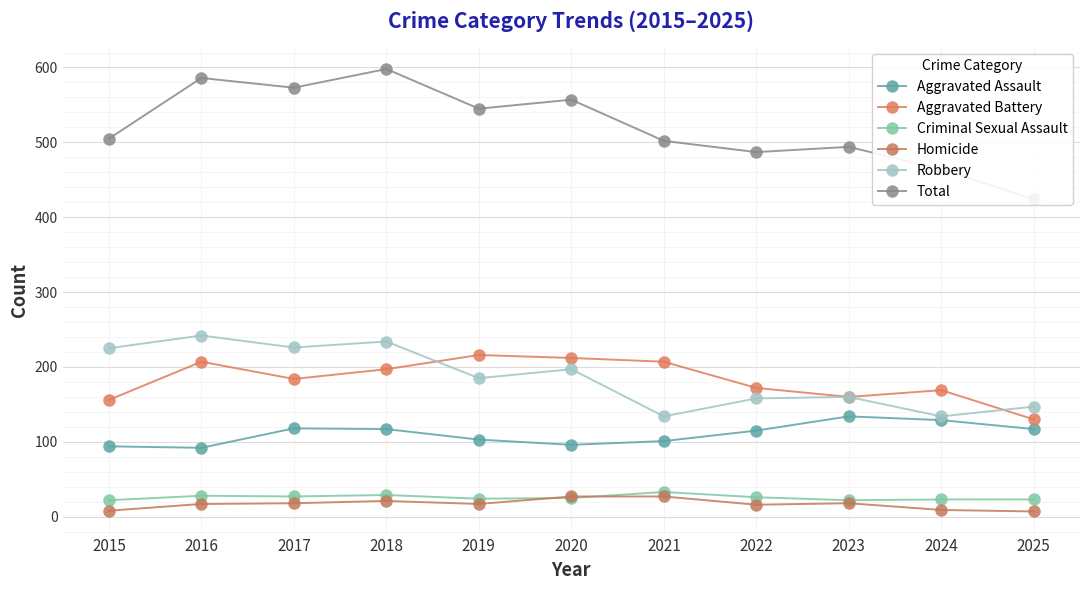

True or false: Criminal Sexual Assault and Aggravated Assault intersect in this chart.

False